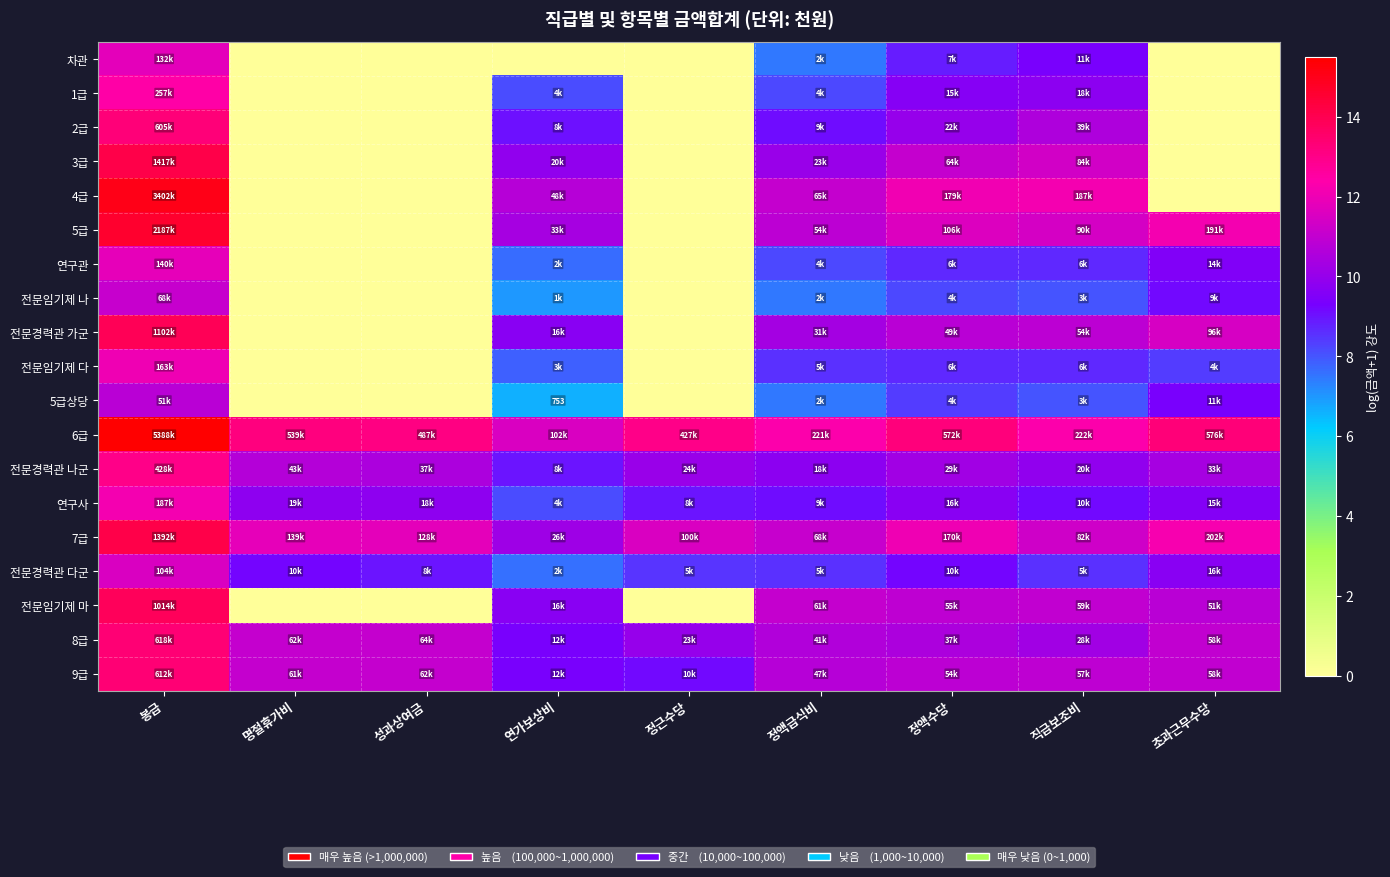

Which label corresponds to the largest value in the chart?

봉급